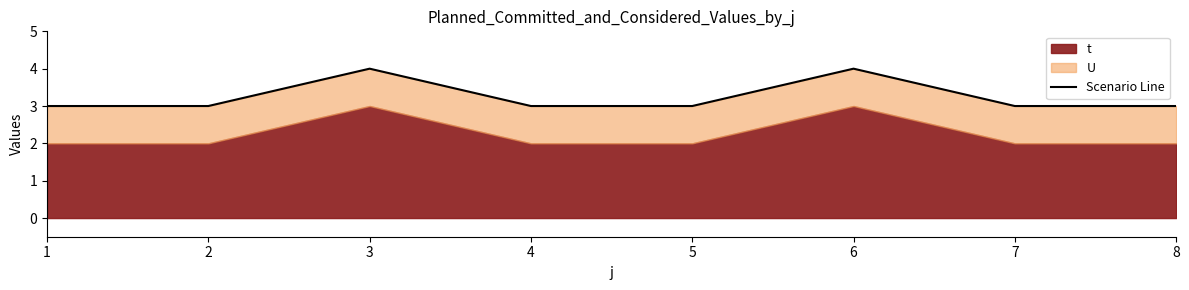

How many lines are shown in the chart?

1